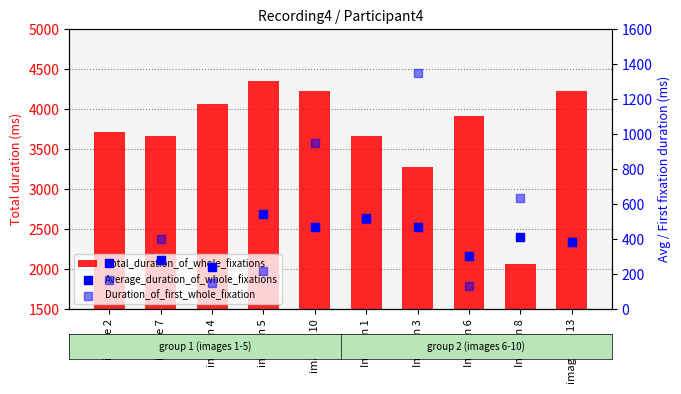

At how many categories does at least one series exceed 1707?

10